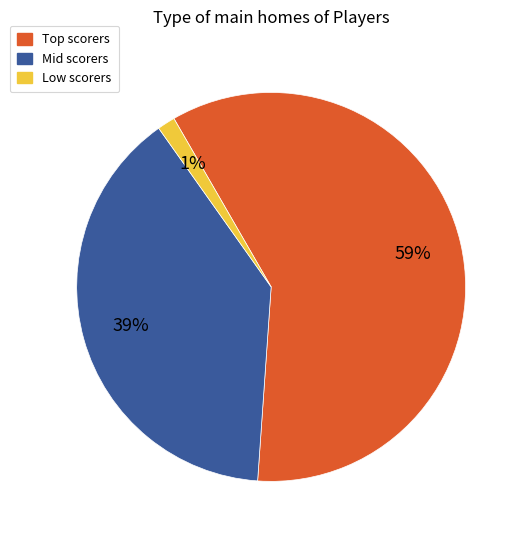

Does any single category account for the majority?

Yes